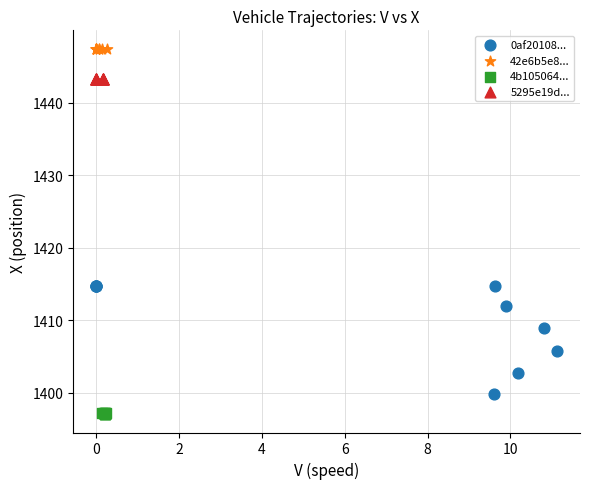

Which series contains the highest Y value?

42e6b5e8...